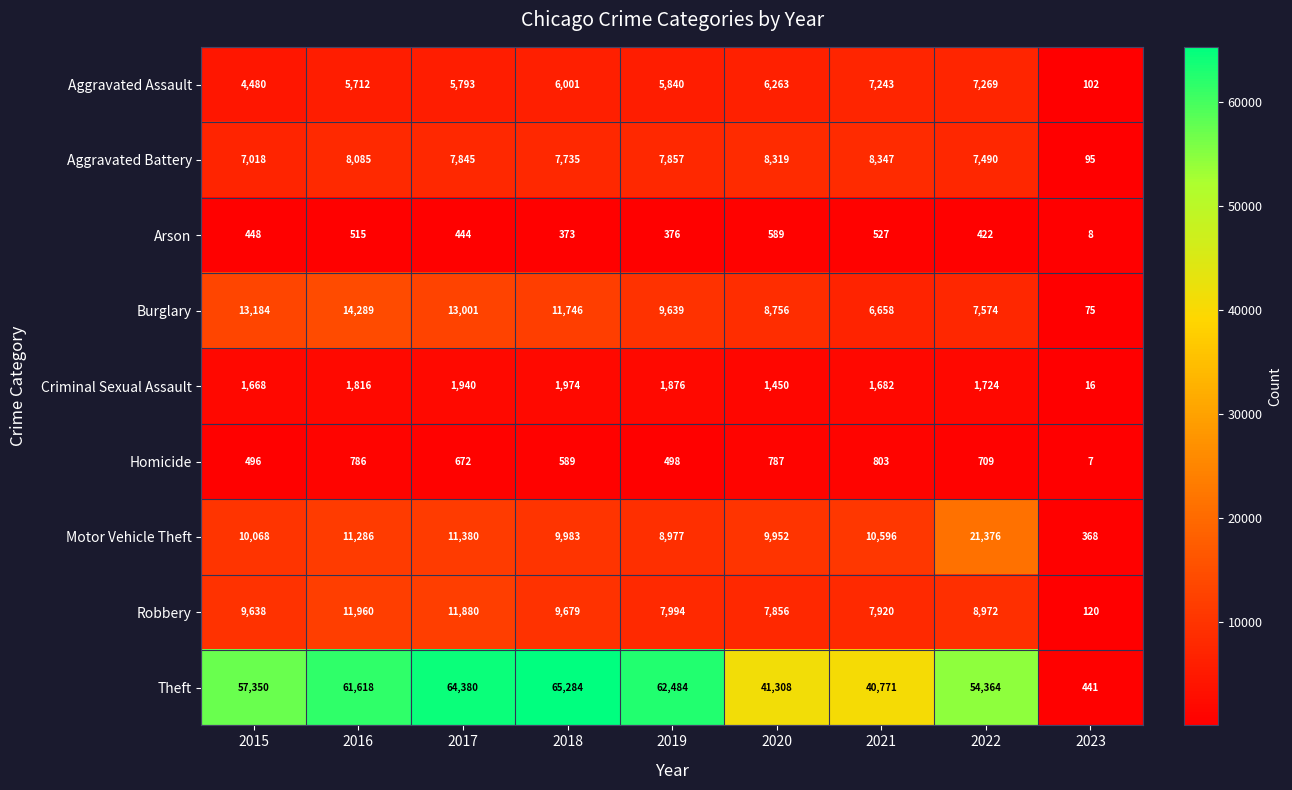

What is the total value across all series at 2022?

109900